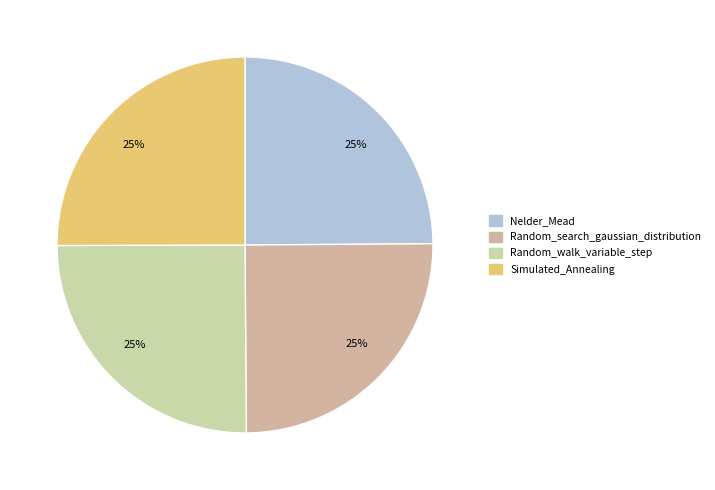

Which category has the smallest portion of the pie?

Nelder_Mead